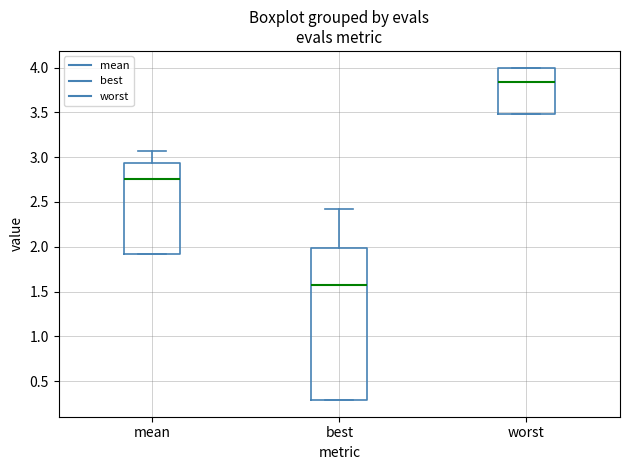

Comparing the boxes themselves (not the whiskers), which one is the tallest?

best